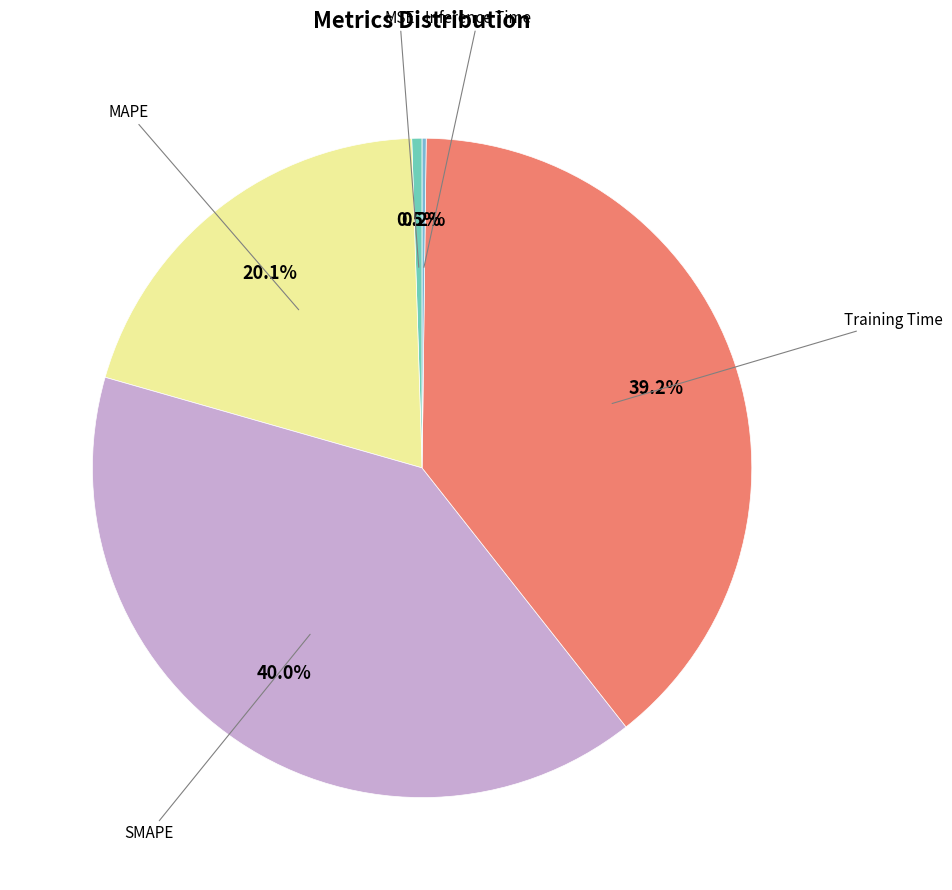

What is the smallest slice in the pie chart?

Inference Time